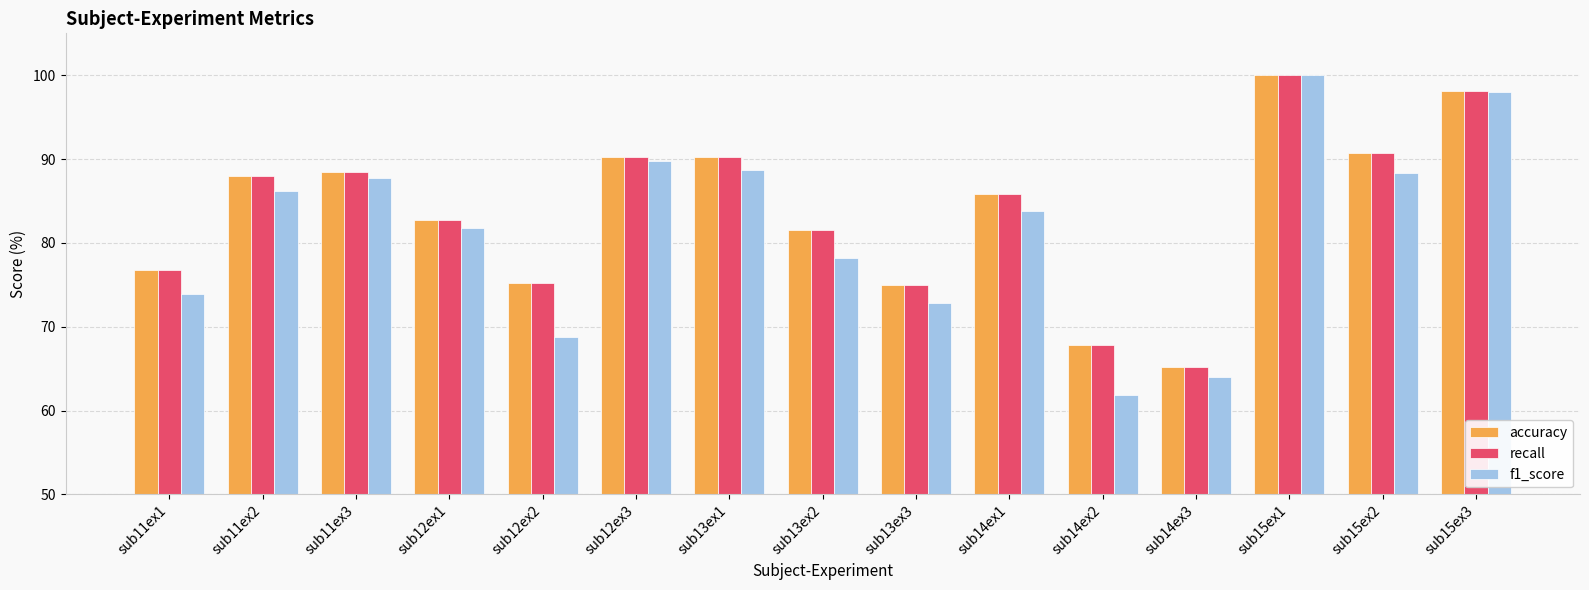

At how many categories does at least one series exceed 95?

2